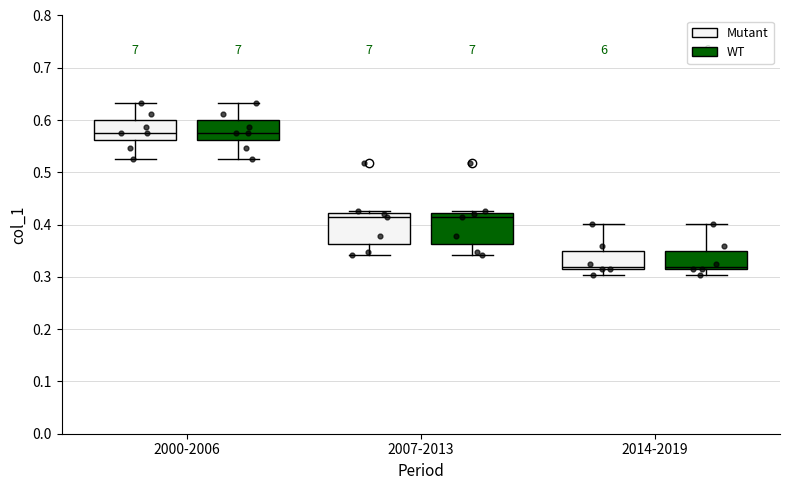

Reading left to right, read every box against the y-axis: the position of its median line, the range the box covers, and the ends of its whiskers. The values are not printed on the chart, so give them approximately, as read against the axis.

2000-2006 (Mutant): median 0.58, box 0.56 to 0.60, whiskers 0.53 to 0.63
2000-2006 (WT): median 0.58, box 0.56 to 0.60, whiskers 0.53 to 0.63
2007-2013 (Mutant): median 0.42 (just below the box's upper edge), box 0.36 to 0.42, whiskers 0.34 to 0.43
2007-2013 (WT): median 0.42 (just below the box's upper edge), box 0.36 to 0.42, whiskers 0.34 to 0.43
2014-2019 (Mutant): median 0.32, box 0.31 to 0.35, whiskers 0.30 to 0.40
2014-2019 (WT): median 0.32, box 0.31 to 0.35, whiskers 0.30 to 0.40